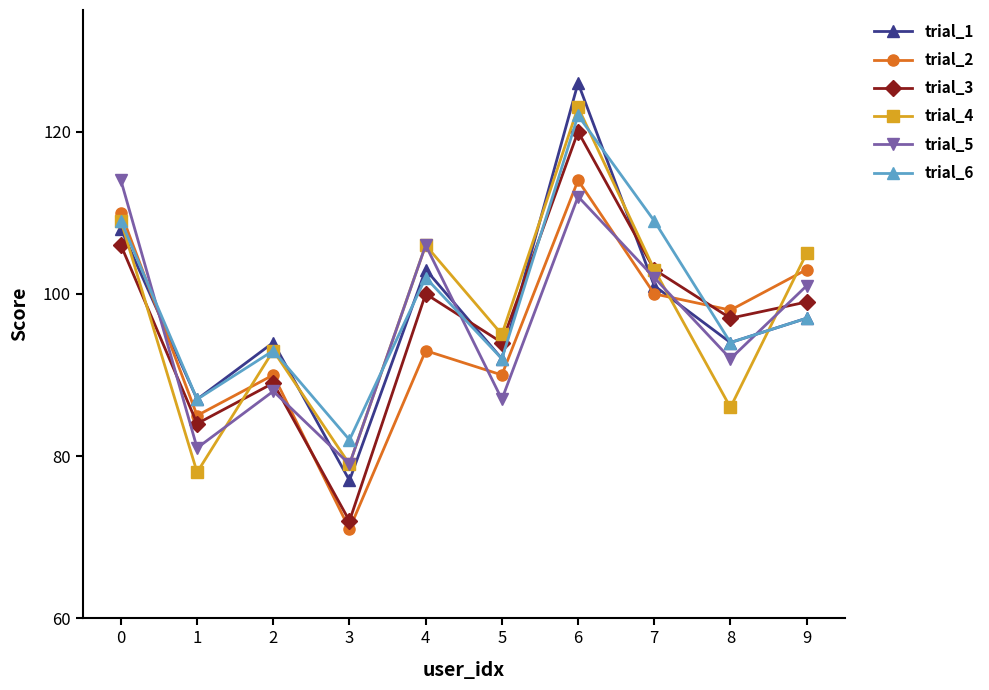

What is the value of the trial_1 point at the 7th from the left?

126